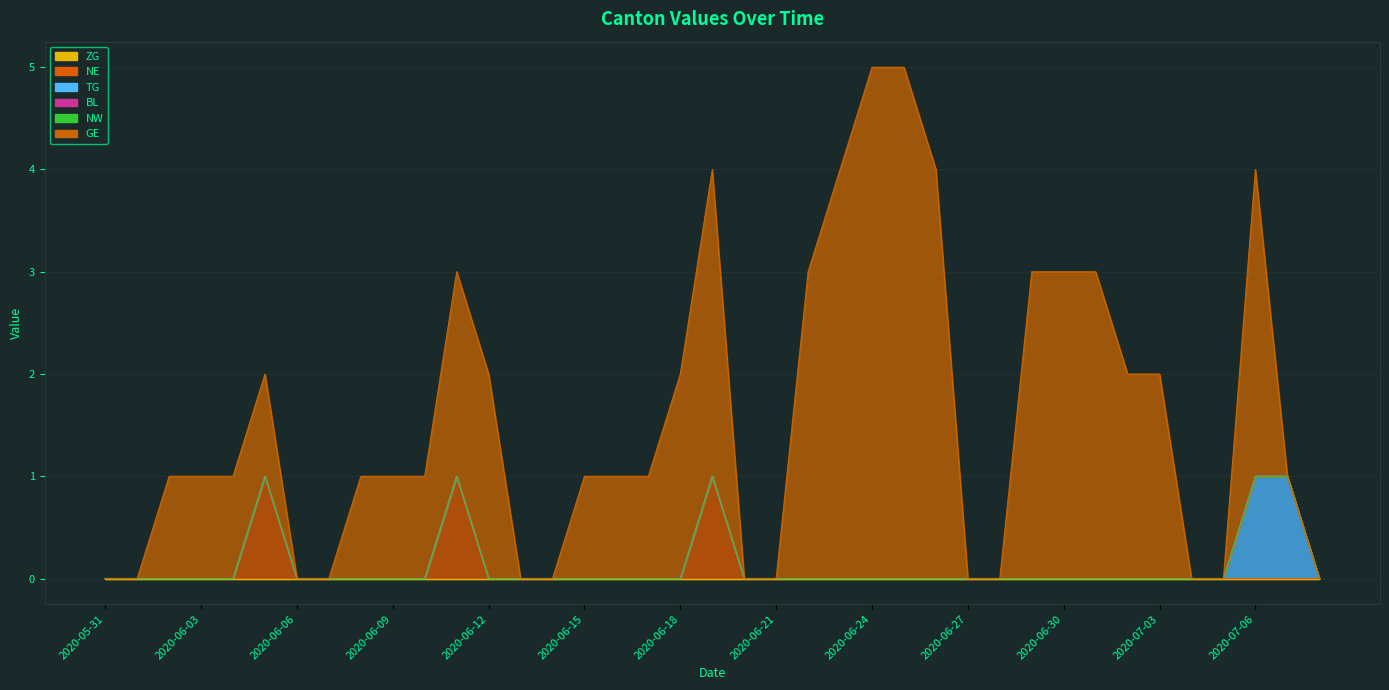

Rank the categories by NE value from lowest to highest.

2020-05-31, 2020-06-01, 2020-06-02, 2020-06-03, 2020-06-04, 2020-06-06, 2020-06-07, 2020-06-08, 2020-06-09, 2020-06-10, 2020-06-12, 2020-06-13, 2020-06-14, 2020-06-15, 2020-06-16, 2020-06-17, 2020-06-18, 2020-06-20, 2020-06-21, 2020-06-22, 2020-06-23, 2020-06-24, 2020-06-25, 2020-06-26, 2020-06-27, 2020-06-28, 2020-06-29, 2020-06-30, 2020-07-01, 2020-07-02, 2020-07-03, 2020-07-04, 2020-07-05, 2020-07-06, 2020-07-07, 2020-07-08, 2020-06-05, 2020-06-11, 2020-06-19